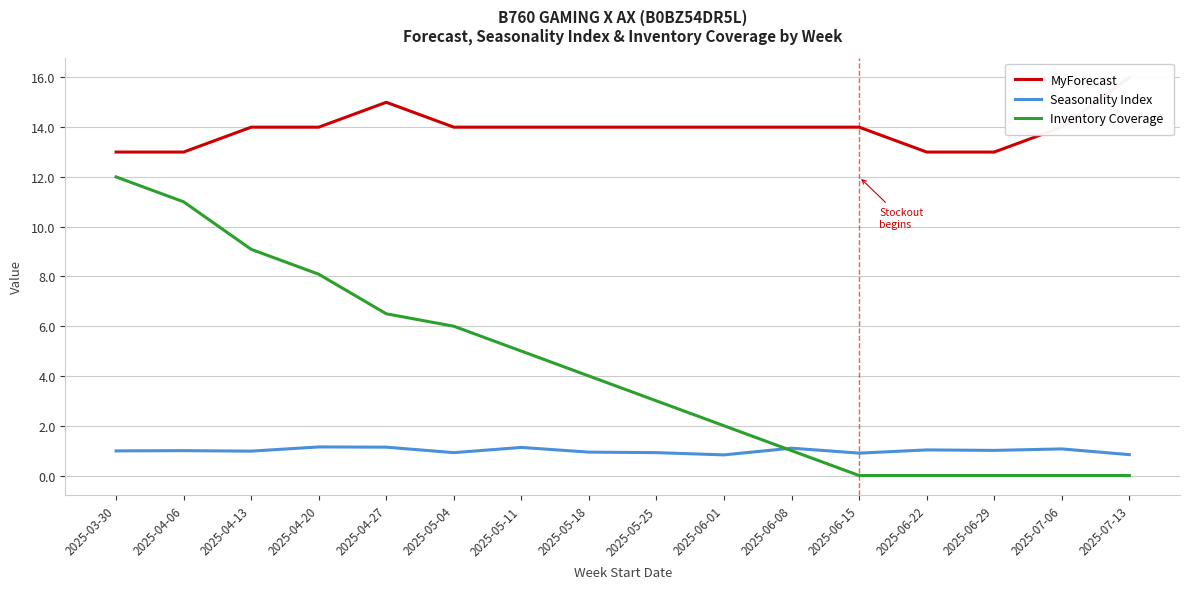

Is it true that Inventory Coverage equals 5.0 at 2025-05-11?

True